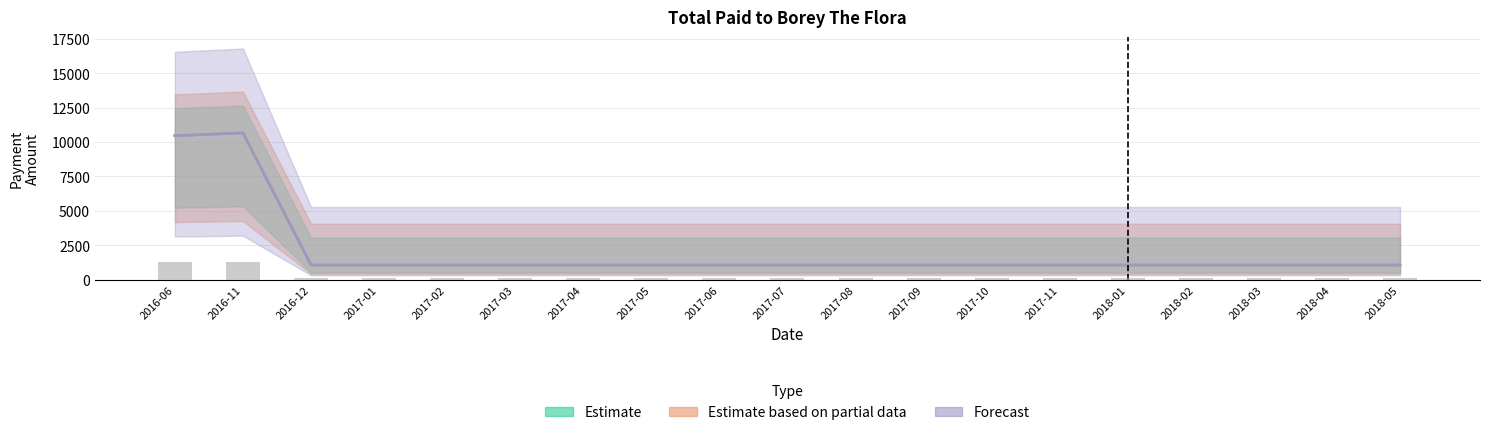

What is the sum of the Forecast values at 2018-02 and 2017-09?

2134